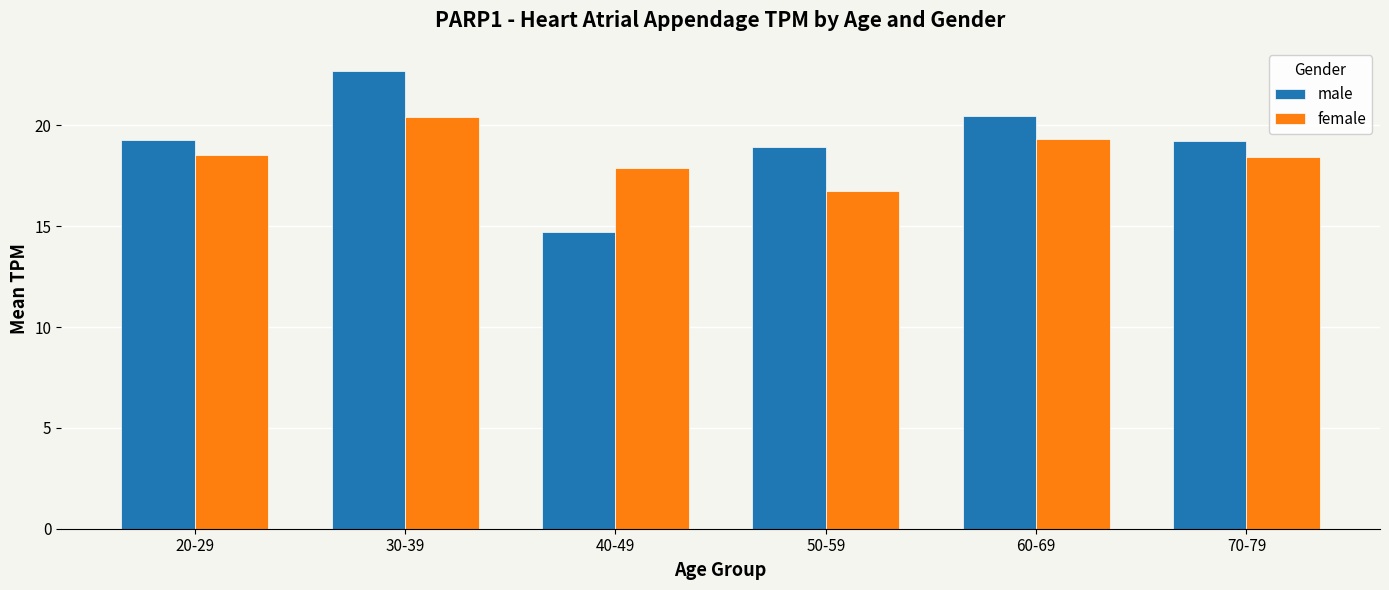

What is the smallest value displayed?

14.7